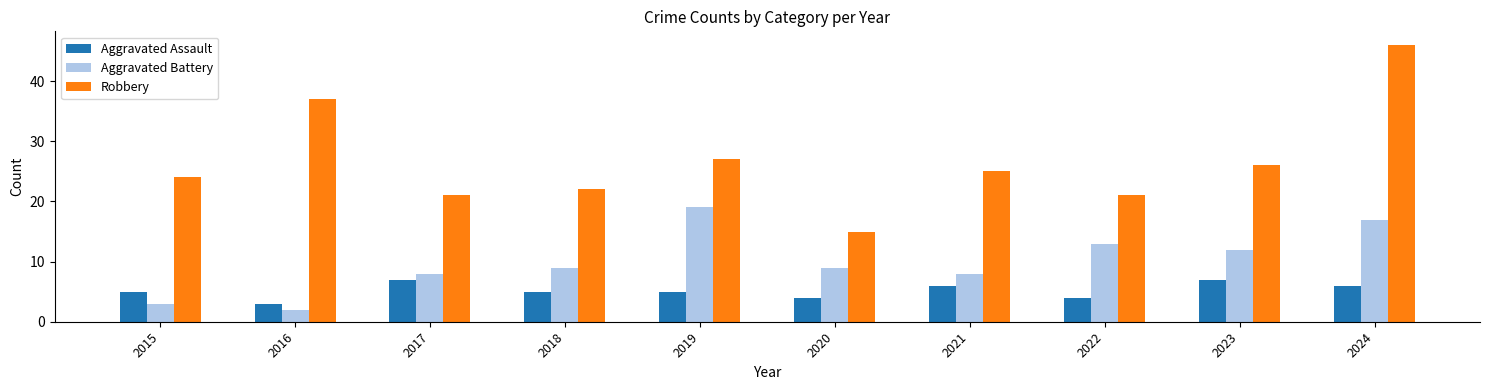

Rank the series by their average value, from highest to lowest.

Robbery, Aggravated Battery, Aggravated Assault